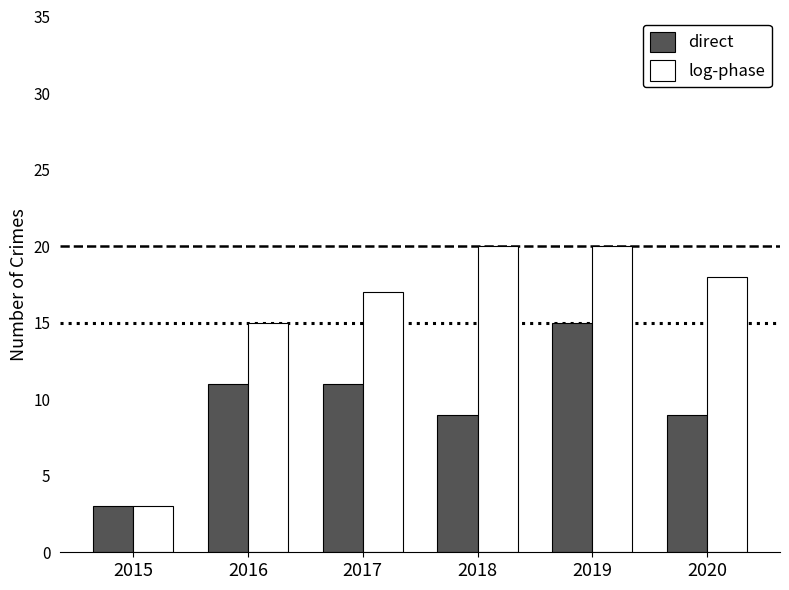

How many series are shown in this chart?

2